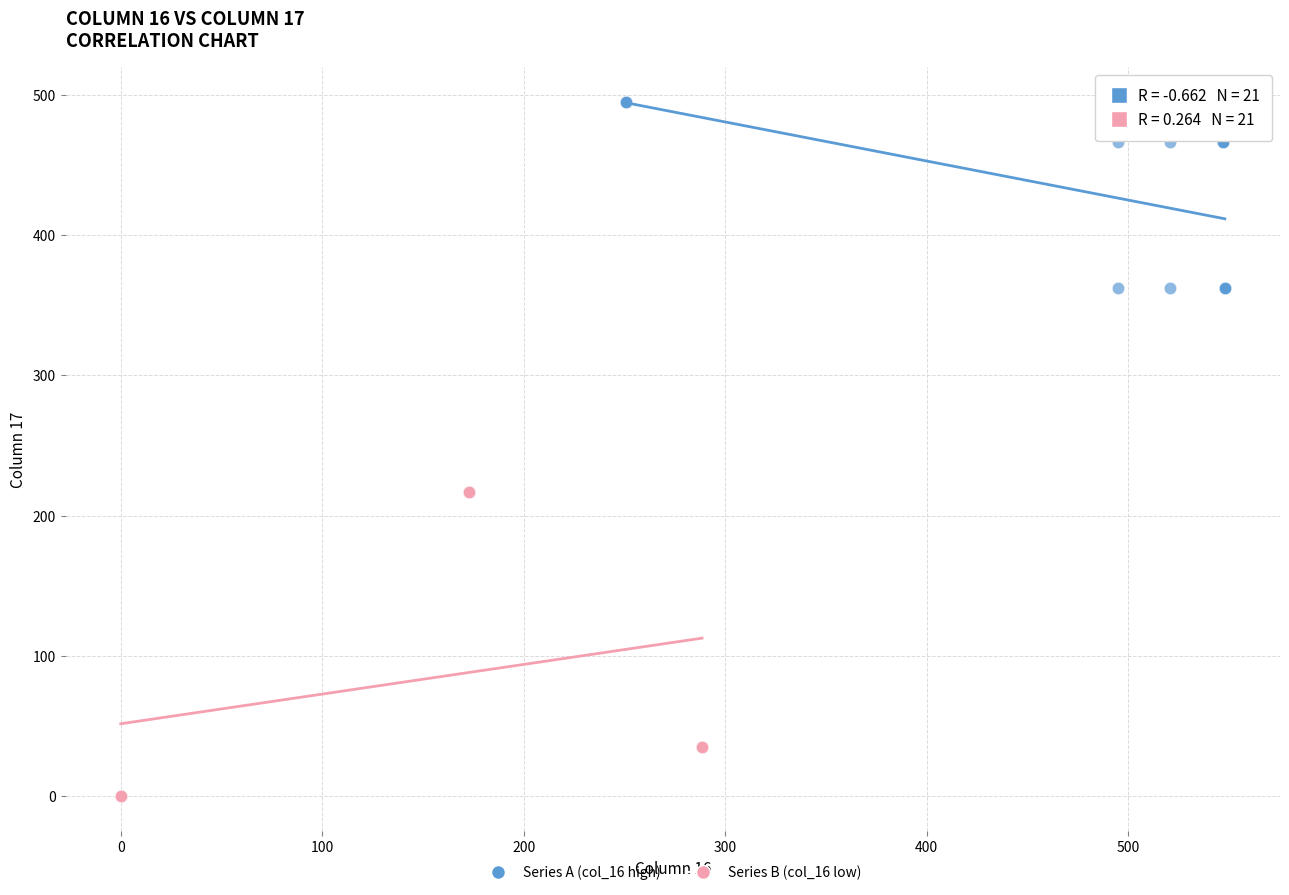

Which series contains the lowest Y value?

Series B (col_16 low)